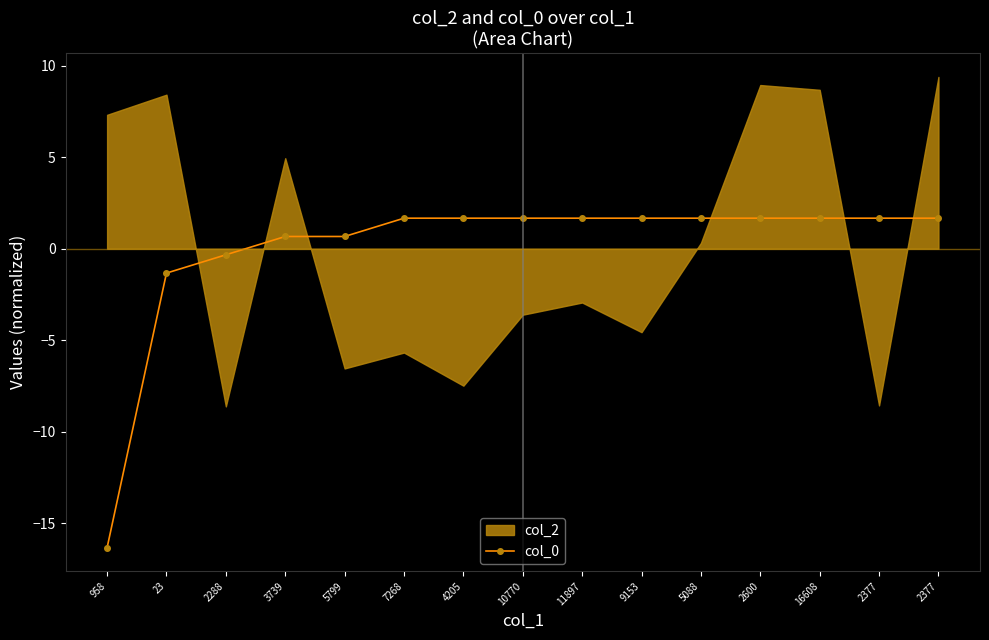

What is the difference between the values at 16608 and 958?

18.0